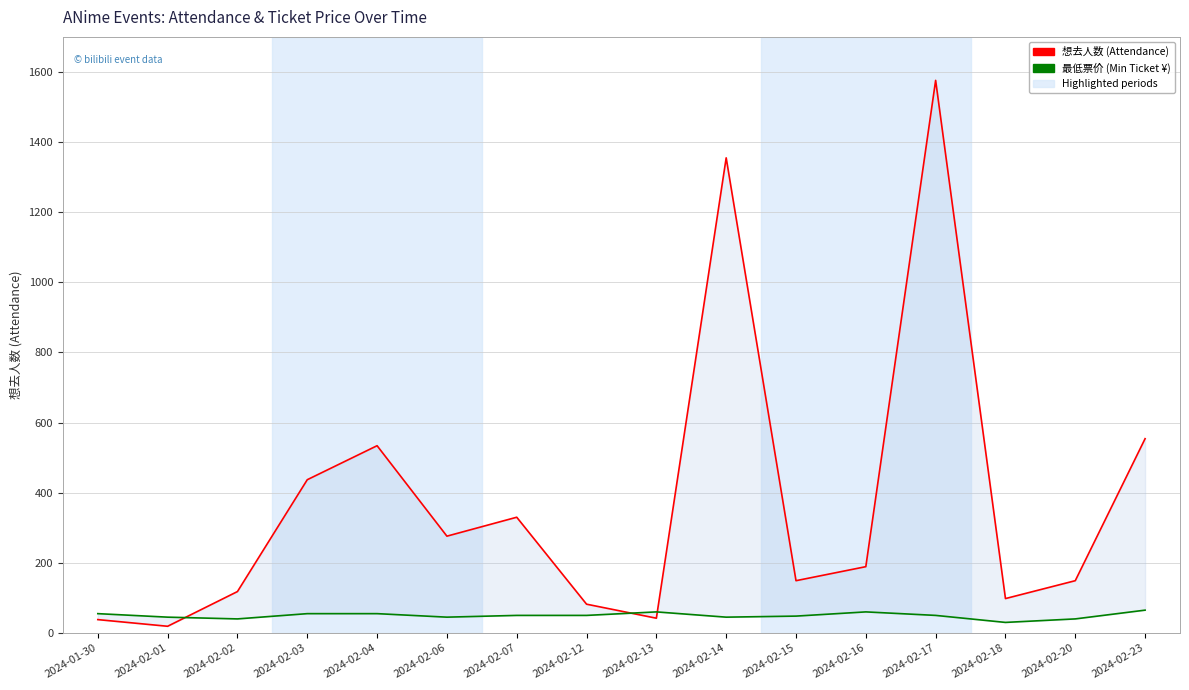

Reading left to right, extract all data points from this chart.

想去人数: 2024-01-30=38	2024-02-01=19	2024-02-02=118	2024-02-03=437	2024-02-04=534	2024-02-06=276	2024-02-07=330	2024-02-12=82	2024-02-13=42	2024-02-14=1355	2024-02-15=149	2024-02-16=189	2024-02-17=1576	2024-02-18=98	2024-02-20=149	2024-02-23=554
最低票价: 2024-01-30=55	2024-02-01=45	2024-02-02=40	2024-02-03=55	2024-02-04=55	2024-02-06=45	2024-02-07=50	2024-02-12=50	2024-02-13=60	2024-02-14=45	2024-02-15=48	2024-02-16=60	2024-02-17=50	2024-02-18=30	2024-02-20=40	2024-02-23=65